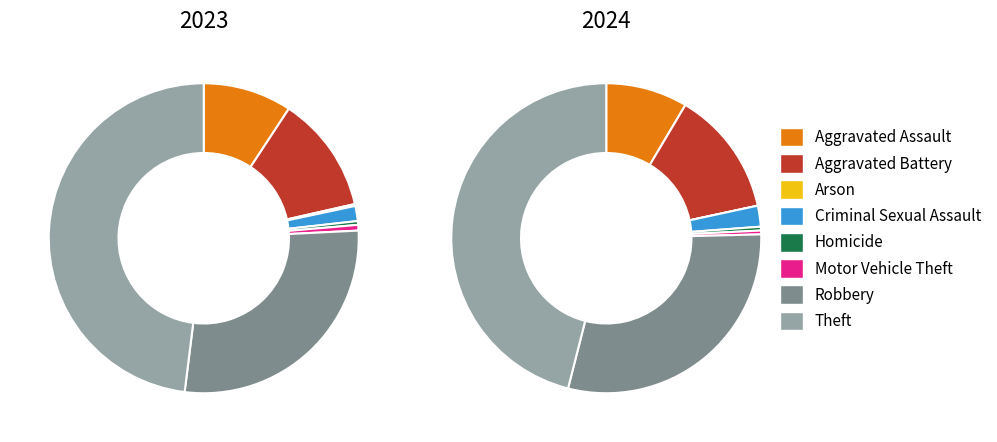

What is the total percentage of 5 and 7?

48.6%